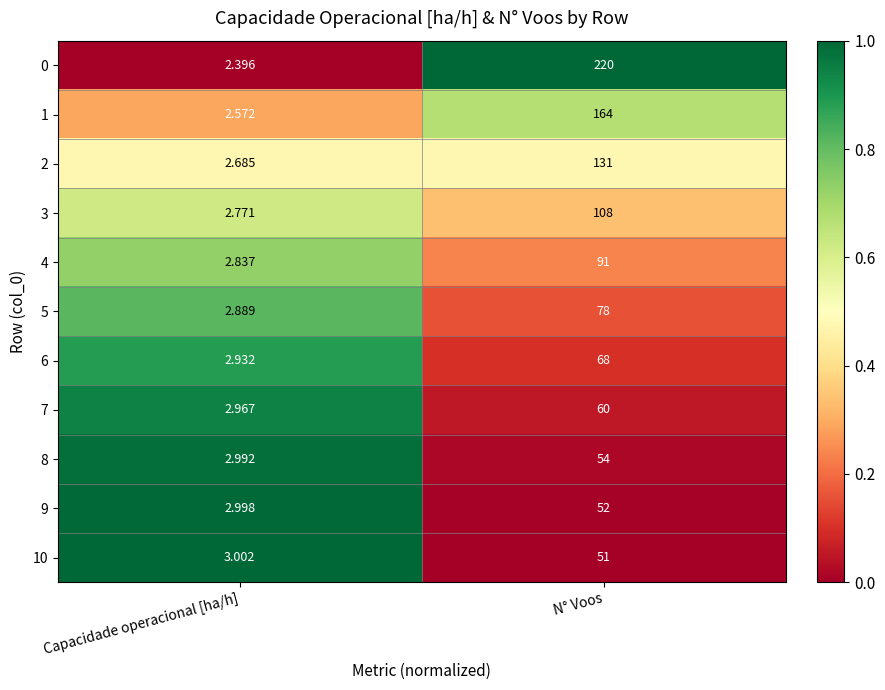

Where is 6 nearest to the value 35?

Capacidade operacional [ha/h]